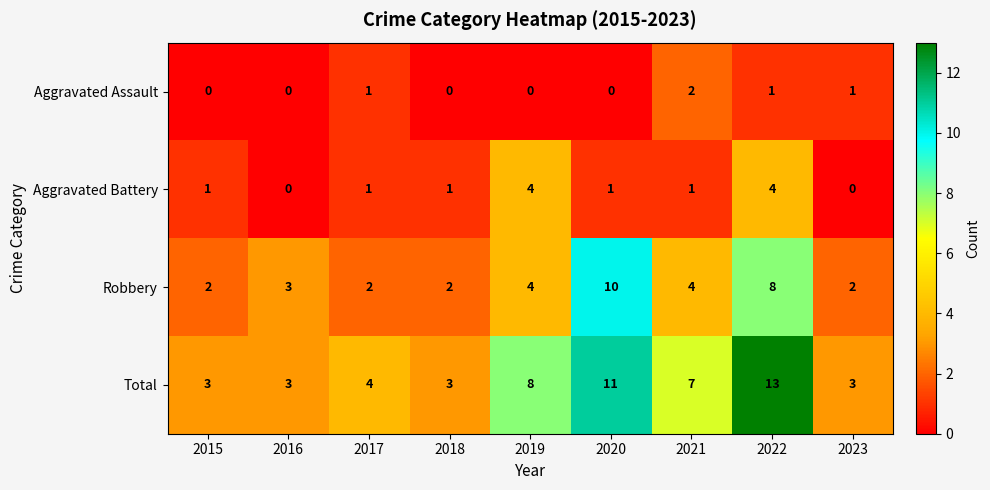

Count the Aggravated Battery values in the range 1 to 2.

5